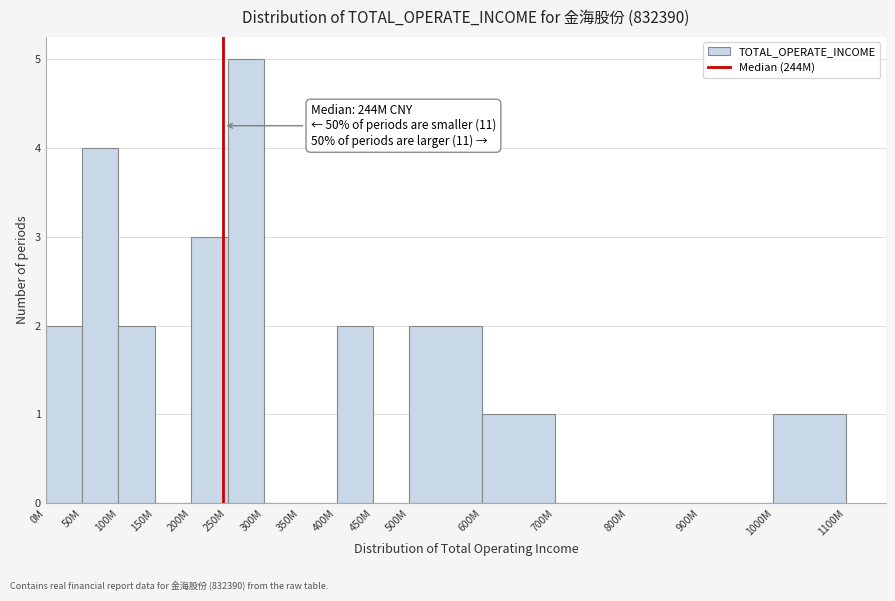

Reading right to left, list all the values displayed in this chart.

1000M=1	900M=0	800M=0	700M=0	600M=1	500M=2	450M=0	400M=2	350M=0	300M=0	250M=5	200M=3	150M=0	100M=2	50M=4	0M=2